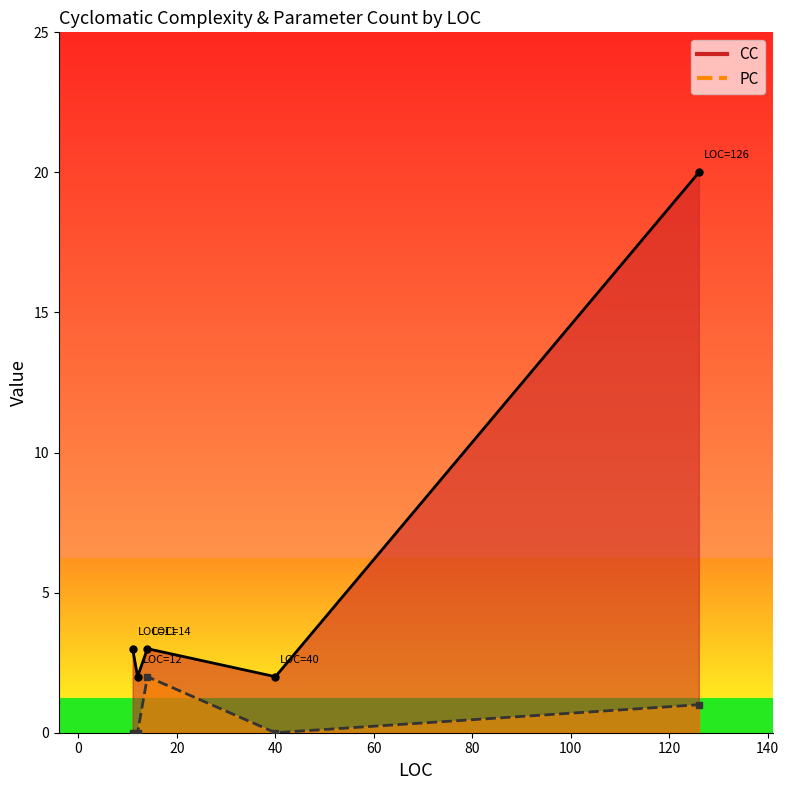

What are all the series names shown in the legend?

CC, PC